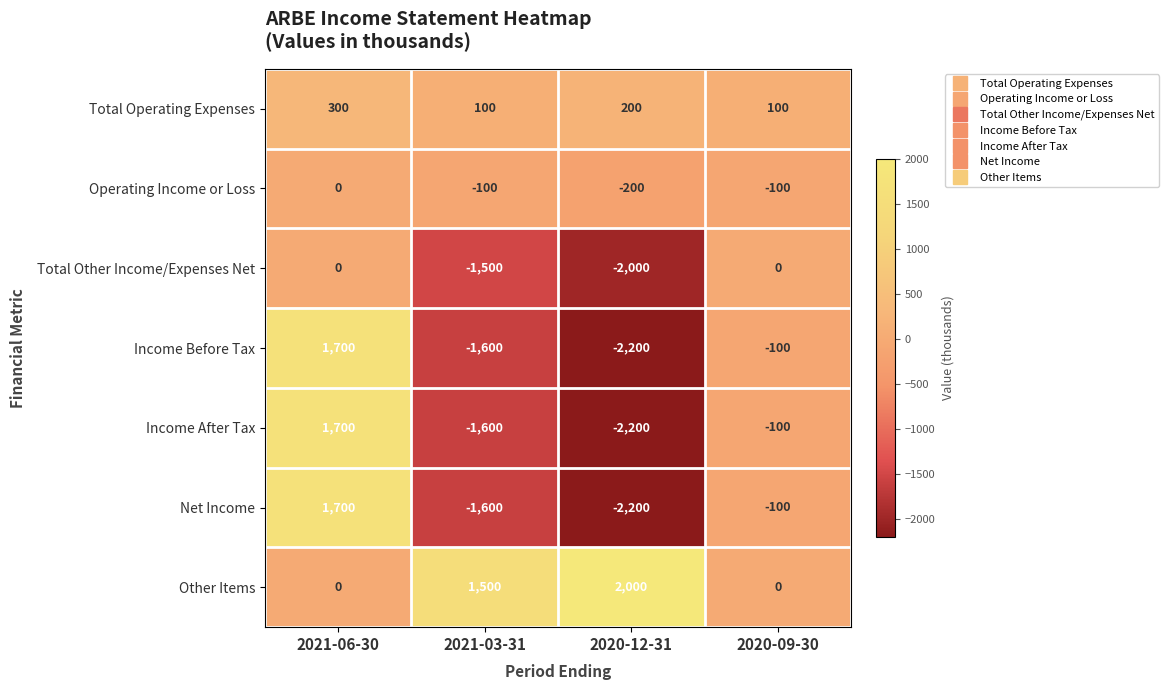

True or false: Total Other Income/Expenses Net has a value of -2095 at 2021-03-31.

False